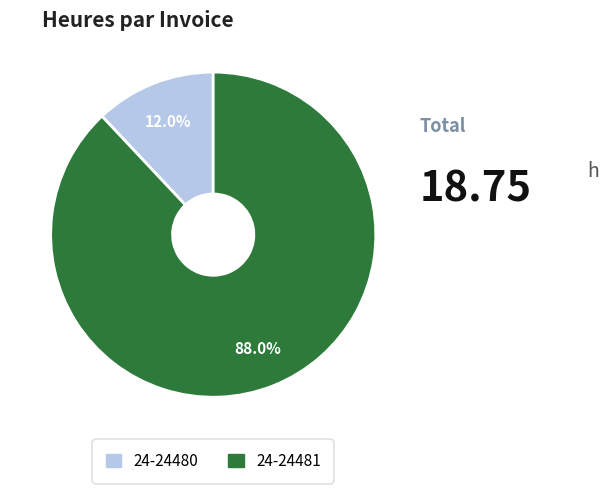

Rank the categories by value from lowest to highest.

24-24480, 24-24481